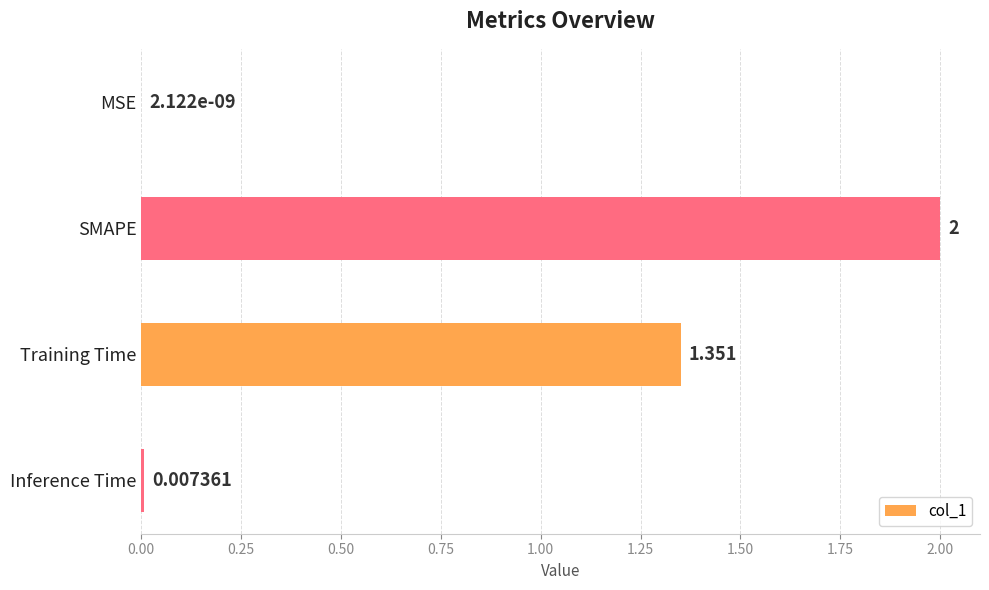

Which category has the highest value across all series?

SMAPE